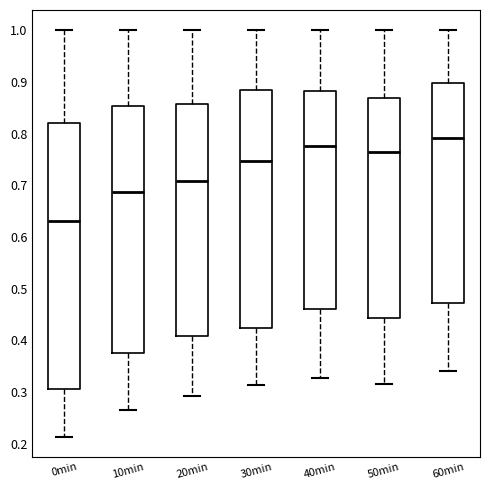

Reading left to right, transcribe this box plot: for each box, give where its median line is, the range the box spans, and where its two whiskers end, as read against the y-axis. The values are not printed on the chart, so give them approximately, as read against the axis.

0min: median 0.63, box 0.31 to 0.82, whiskers 0.21 to 1.00
10min: median 0.69, box 0.38 to 0.85, whiskers 0.27 to 1.00
20min: median 0.71, box 0.41 to 0.86, whiskers 0.29 to 1.00
30min: median 0.75, box 0.42 to 0.89, whiskers 0.31 to 1.00
40min: median 0.78, box 0.46 to 0.88, whiskers 0.33 to 1.00
50min: median 0.76, box 0.44 to 0.87, whiskers 0.32 to 1.00
60min: median 0.79, box 0.47 to 0.90, whiskers 0.34 to 1.00